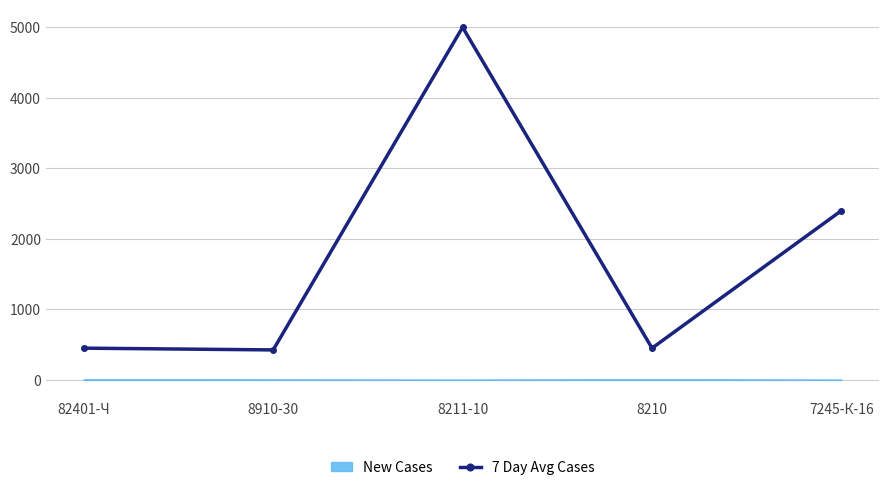

True or false: the data shows 425 at 8910-30.

True